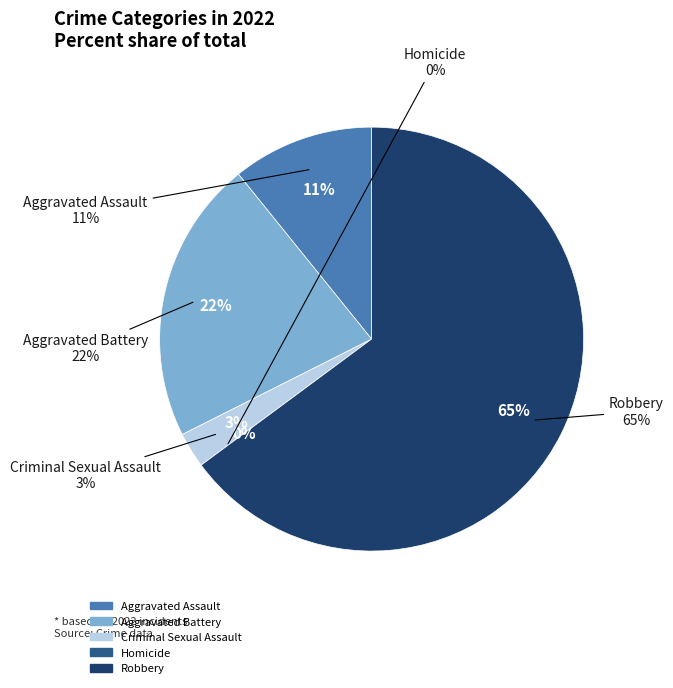

To the nearest percent, what is the combined percentage of Aggravated Battery and Homicide?

22%